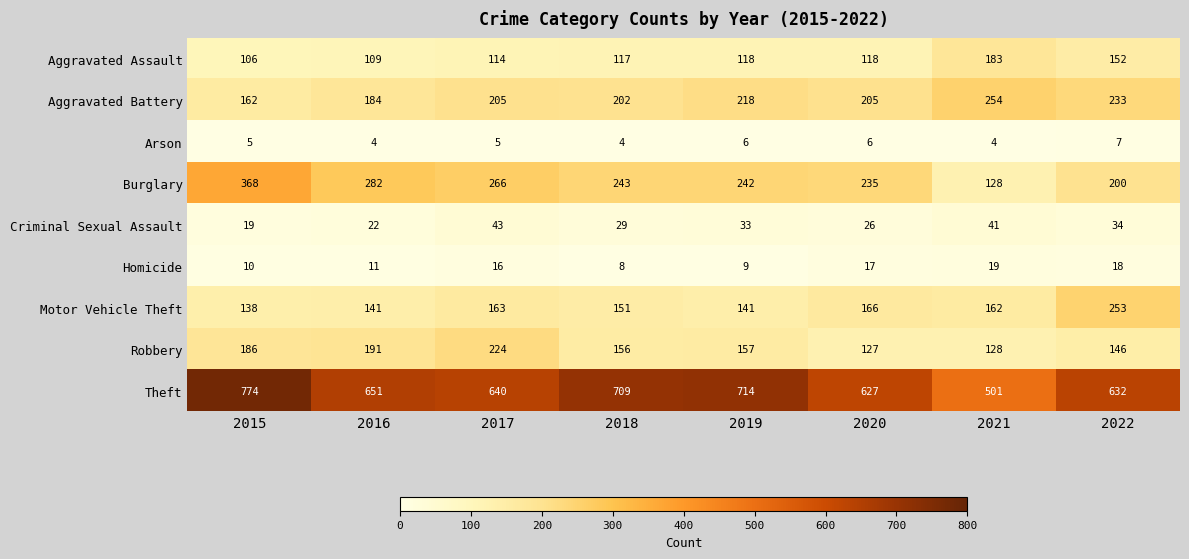

The Robbery series shows 260 at 2018. True or false?

False